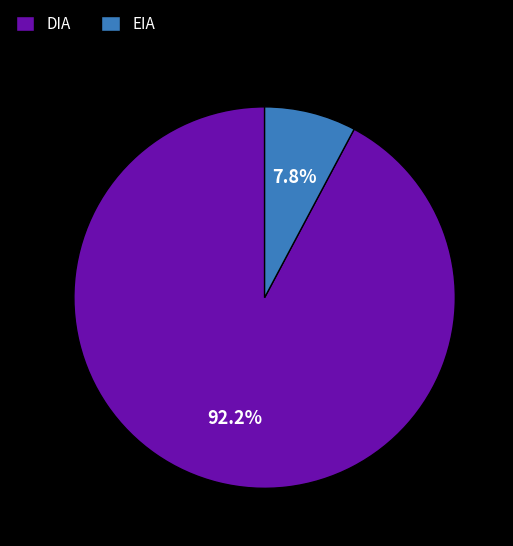

Is there any slice that represents more than half of the pie?

Yes